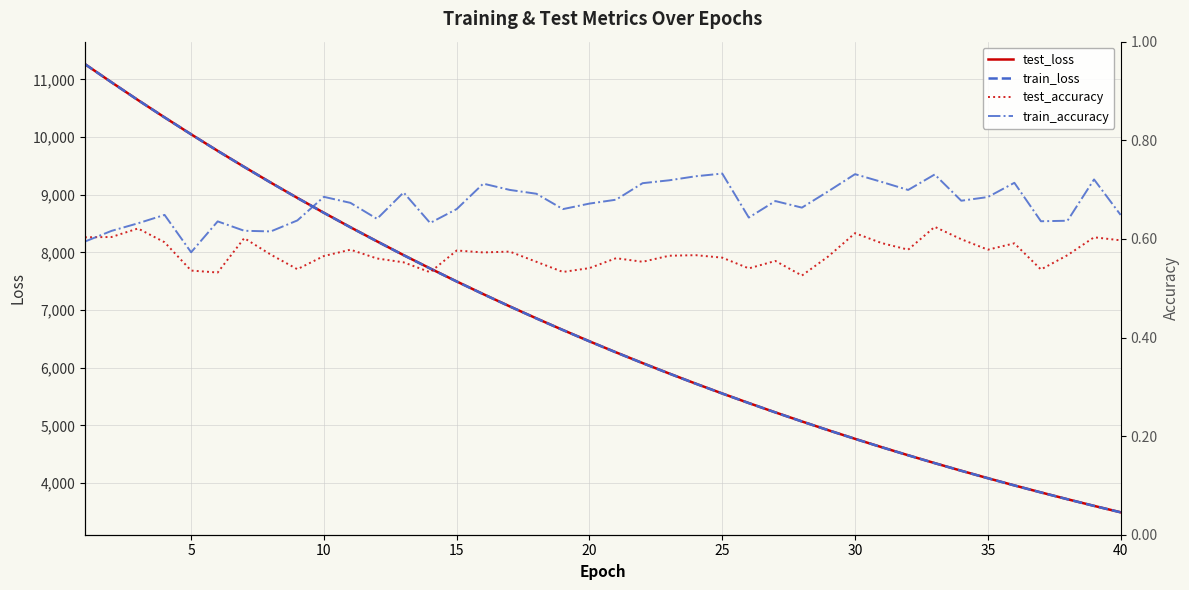

What is the maximum value for train_loss?

11266.5